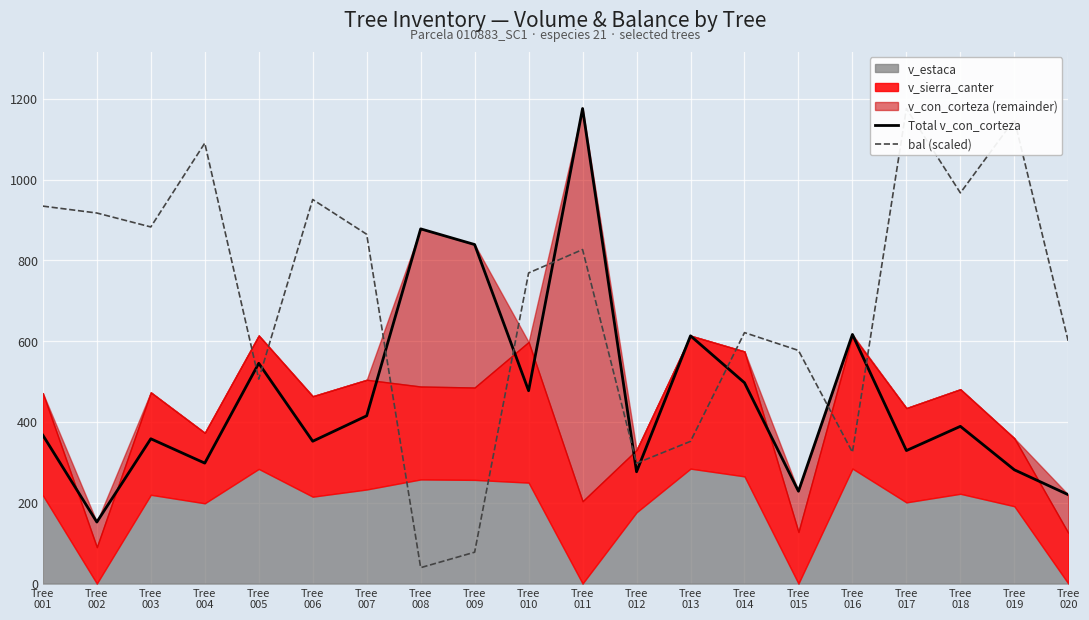

What is the spread (max minus min) of values at Tree
005?

39.2